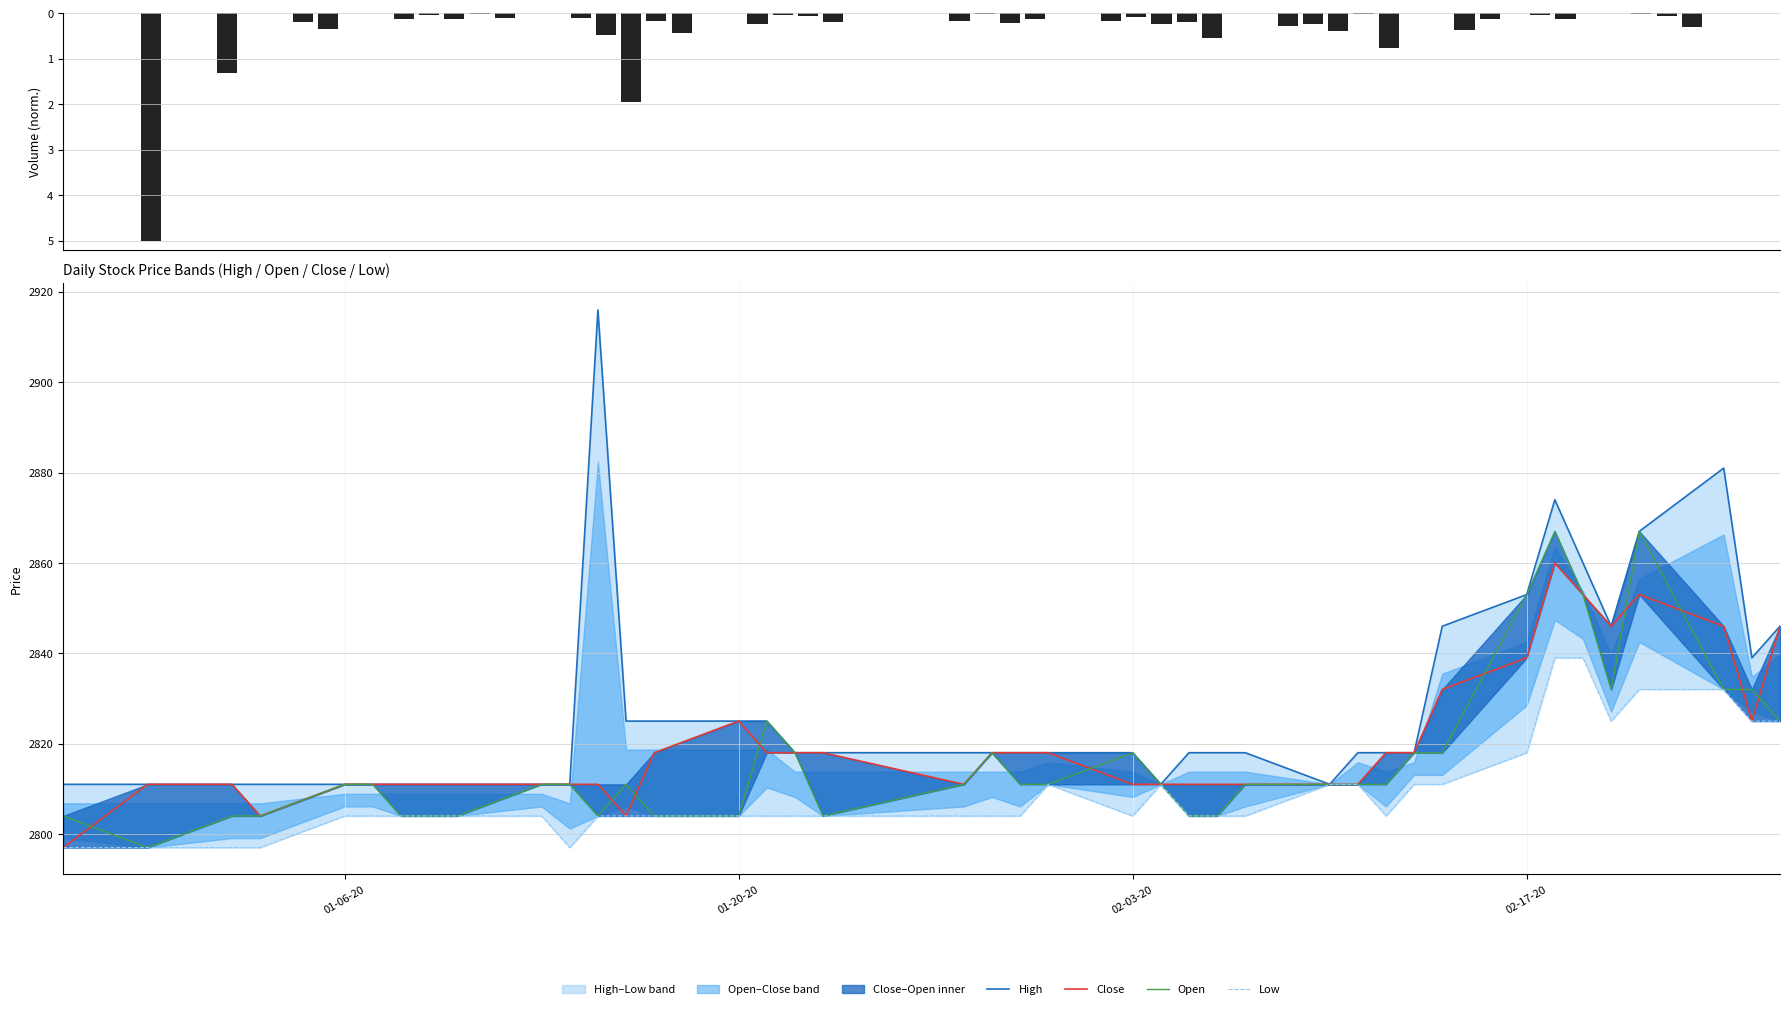

Which series has the largest total across all categories?

High